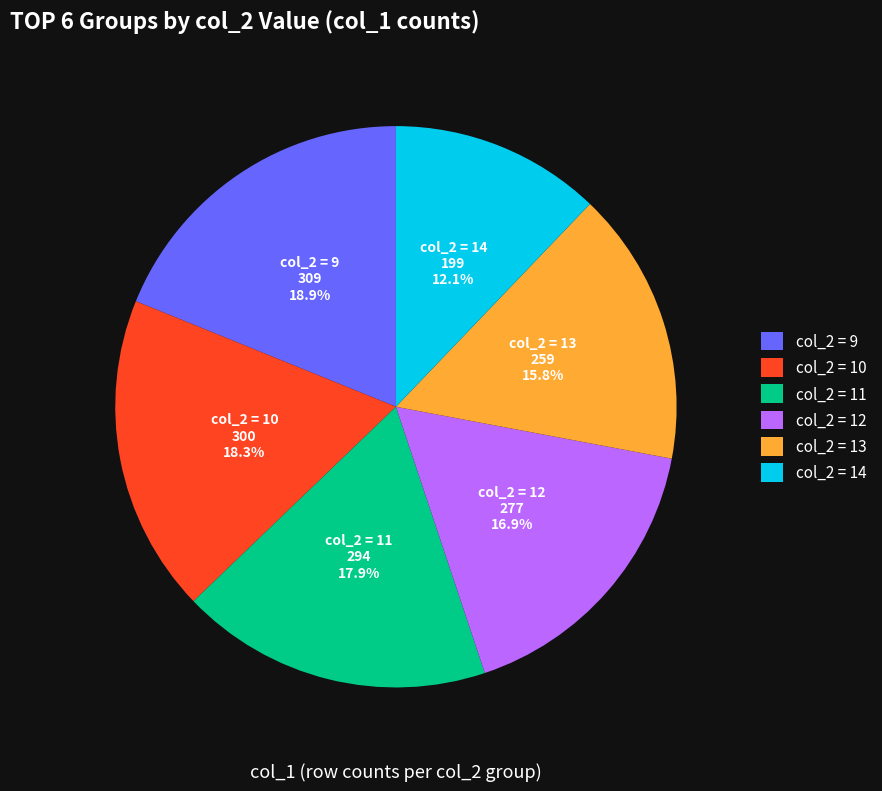

Is col_2 = 12 the majority of the pie?

No